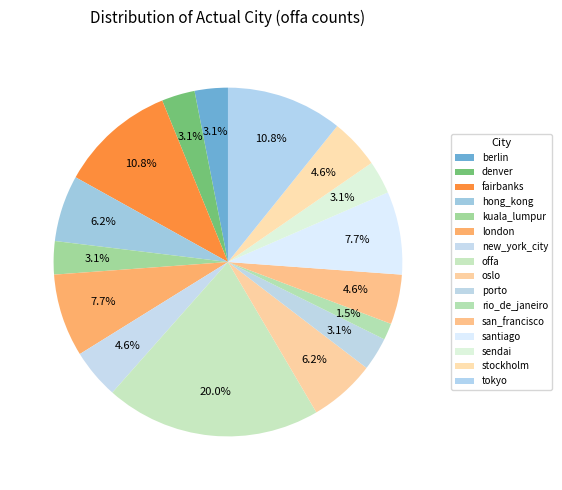

Count the number of slices in the pie.

16